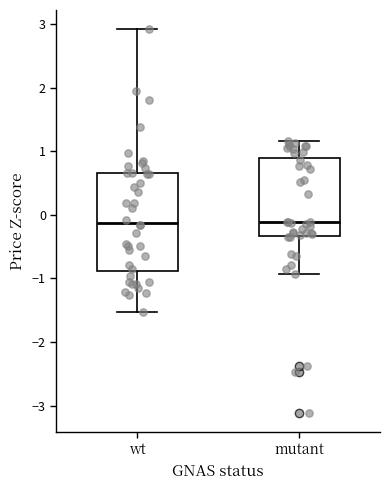

Reading left to right, transcribe this box plot: for each box, give where its median line is, the range the box spans, and where its two whiskers end, as read against the y-axis. The values are not printed on the chart, so give them approximately, as read against the axis.

wt: median -0.1, box -0.9 to 0.7, whiskers -1.5 to 2.9
mutant: median -0.1, box -0.3 to 0.9, whiskers -0.9 to 1.2